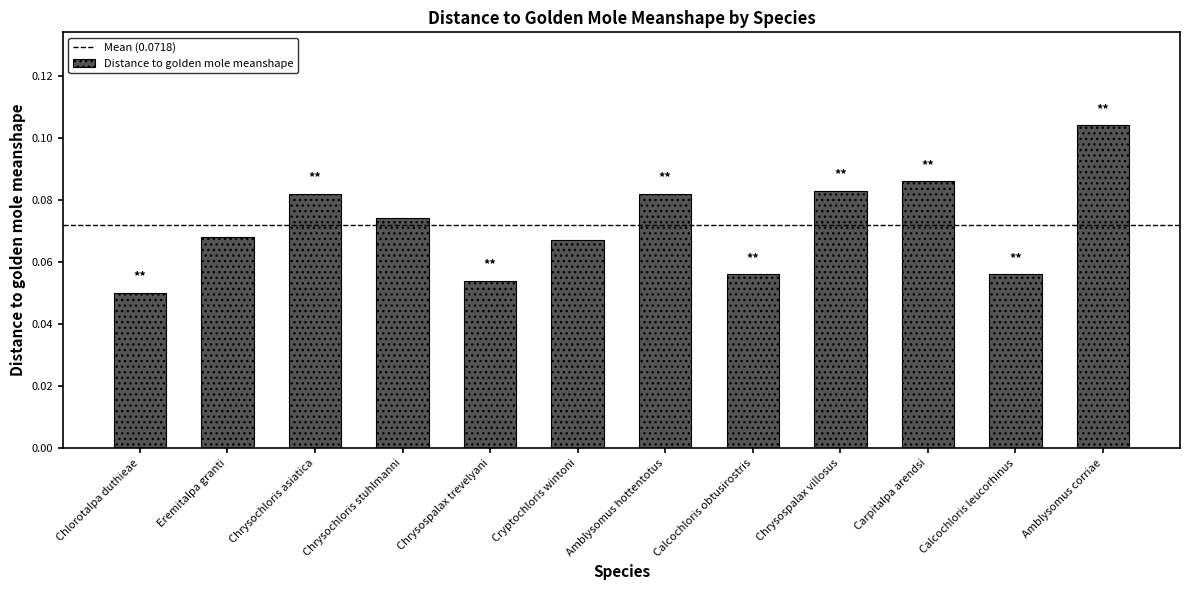

What is the label of the 8th bar from the right?

Chrysospalax trevelyani